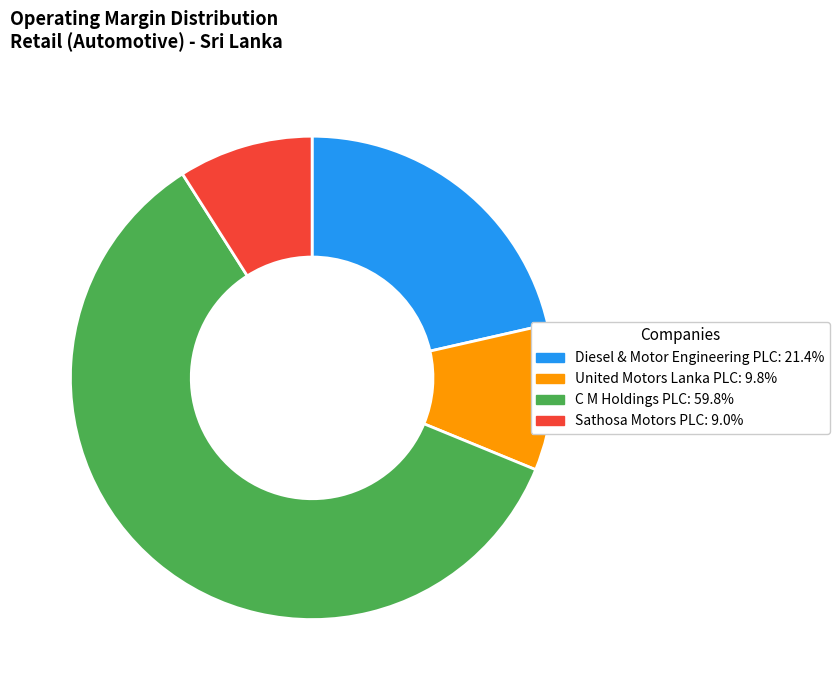

Does C M Holdings PLC: 59.8% represent more than half of the total?

Yes